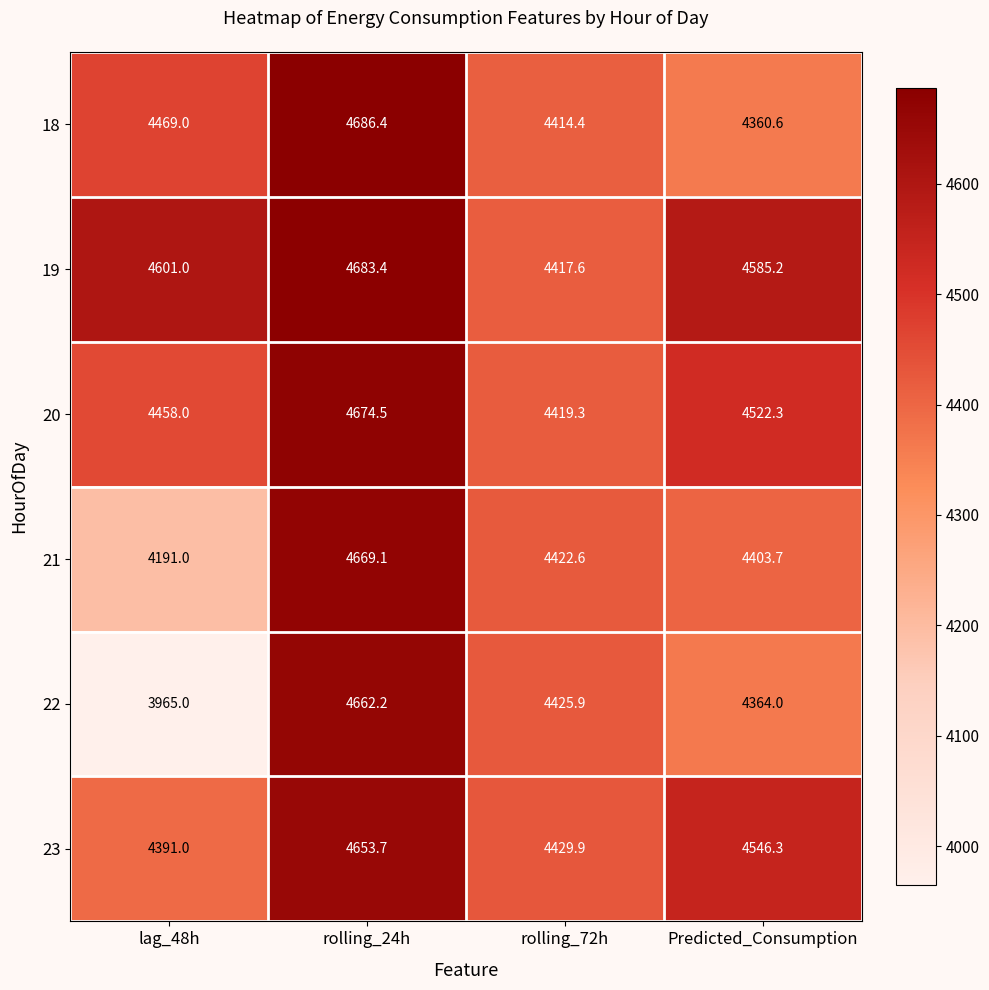

How many series are shown in this chart?

6